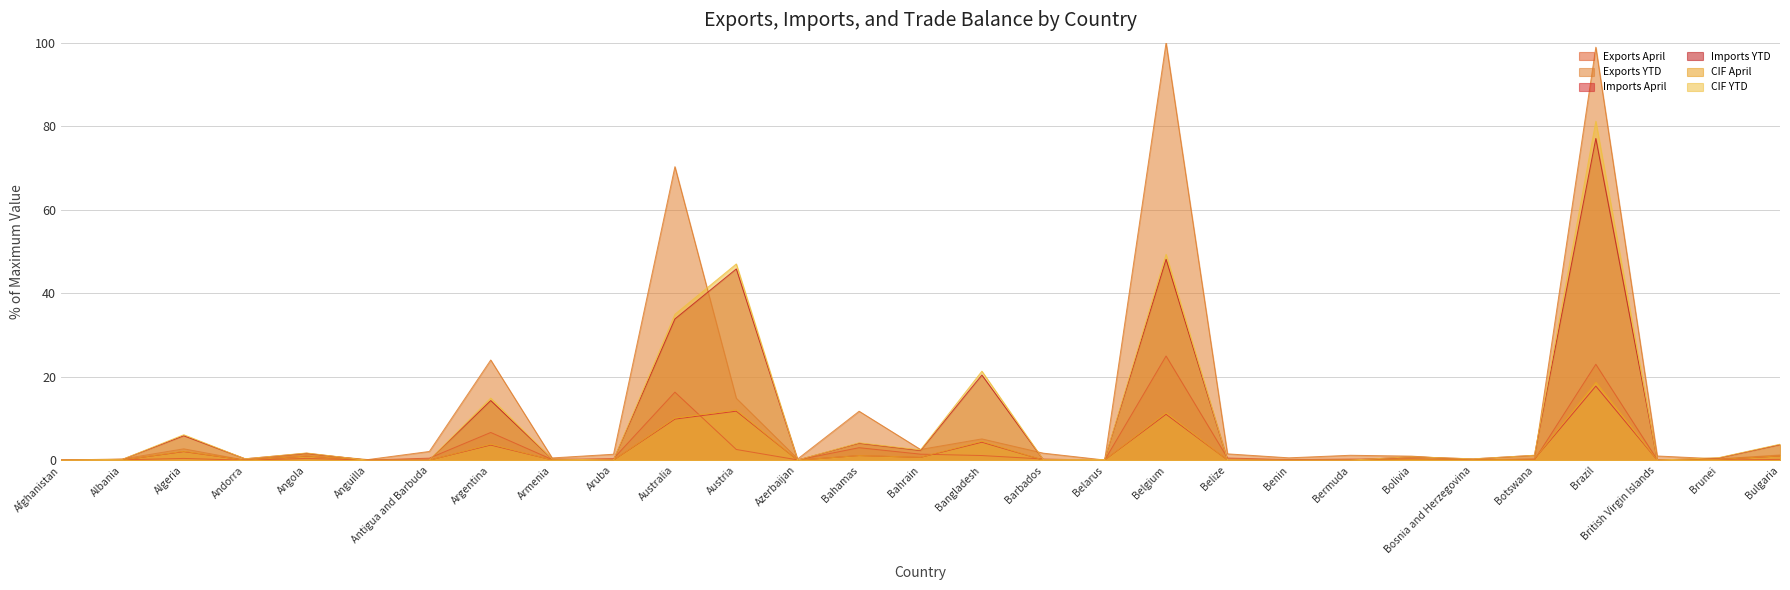

Which category has the lowest value in the CIF April series?

Anguilla